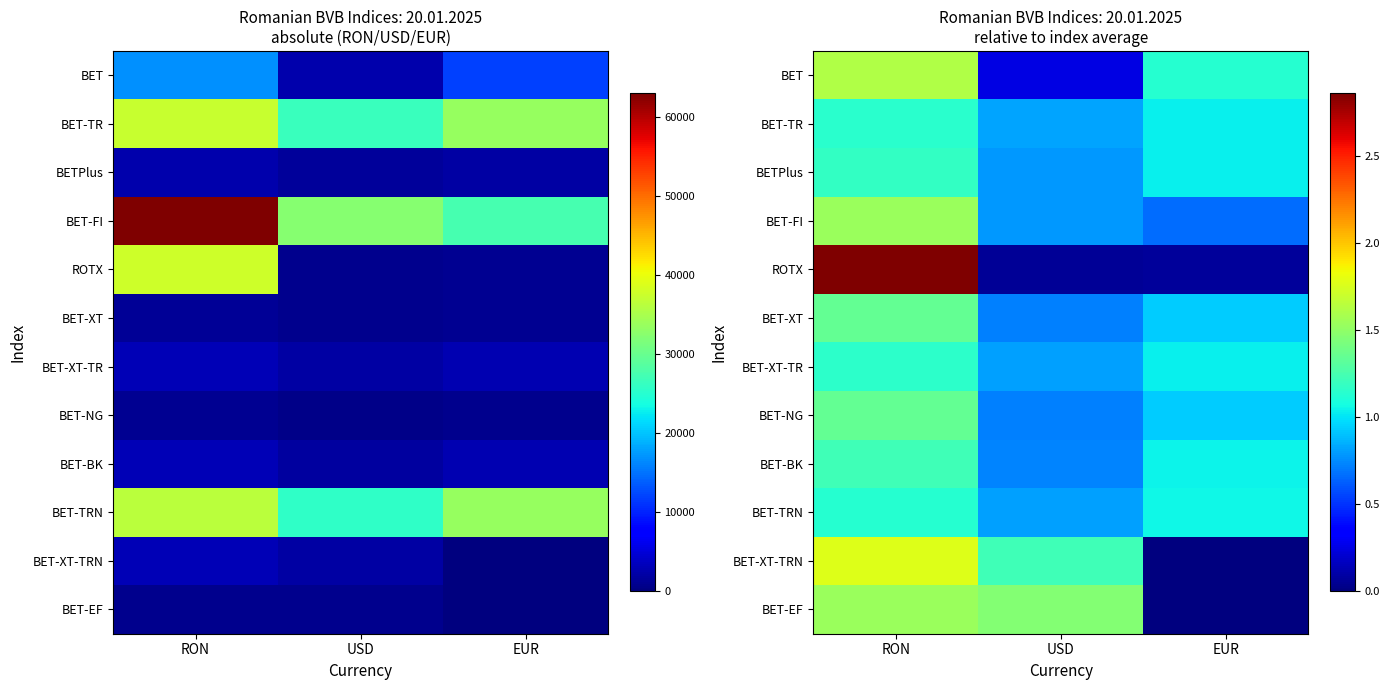

What is the sum of all BET values?

3.0